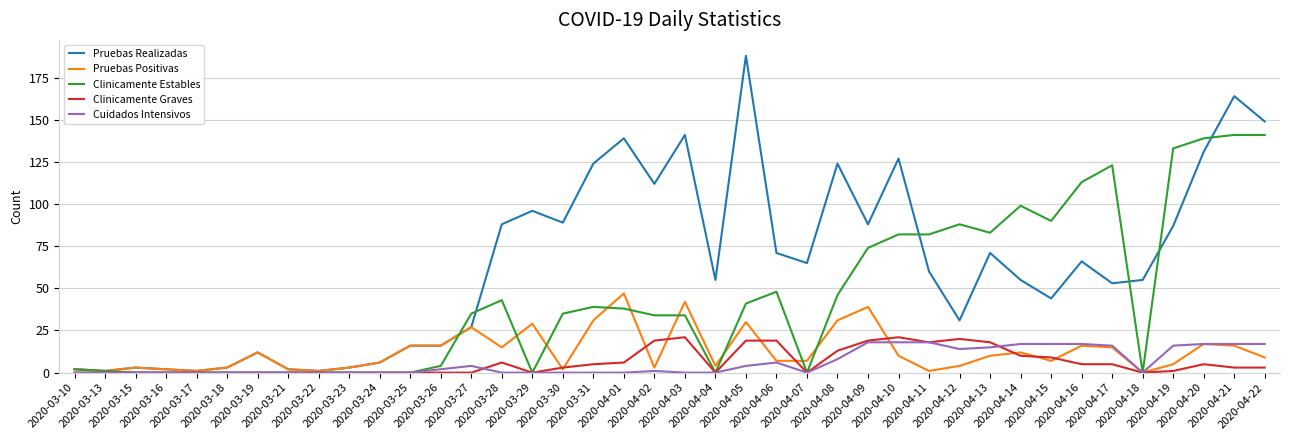

Which series has the widest spread of values?

Pruebas Realizadas